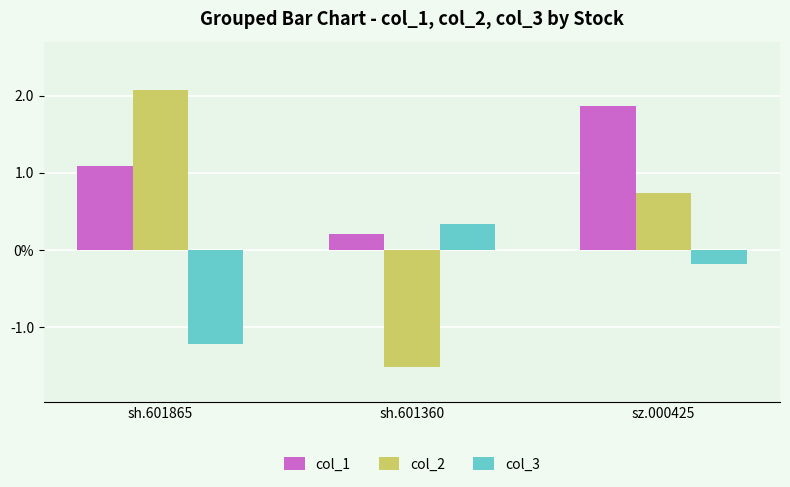

What are all the series names shown in the legend?

col_1, col_2, col_3